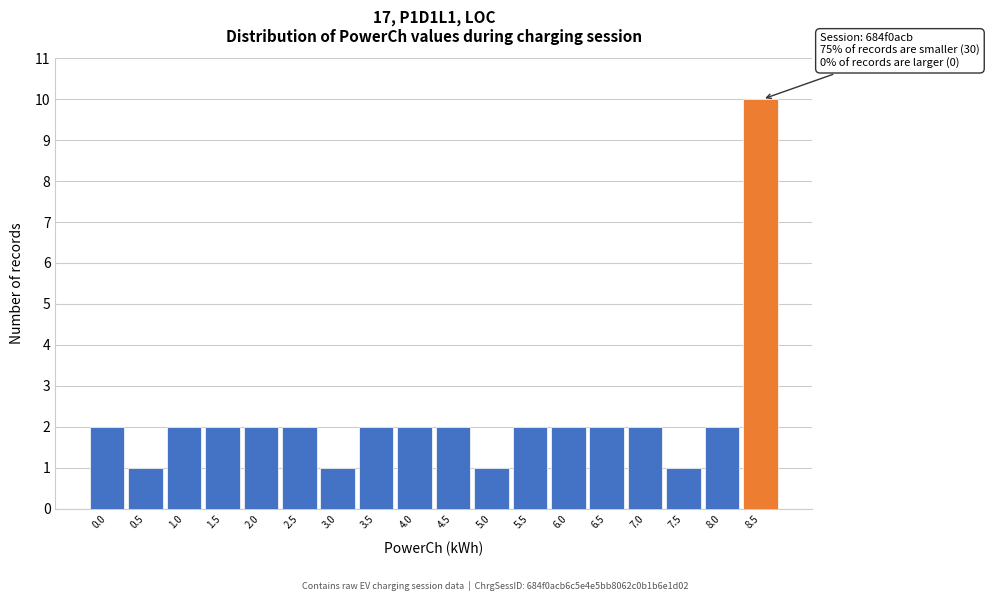

Reading right to left, list all the values displayed in this chart.

10	2	1	2	2	2	2	1	2	2	2	1	2	2	2	2	1	2